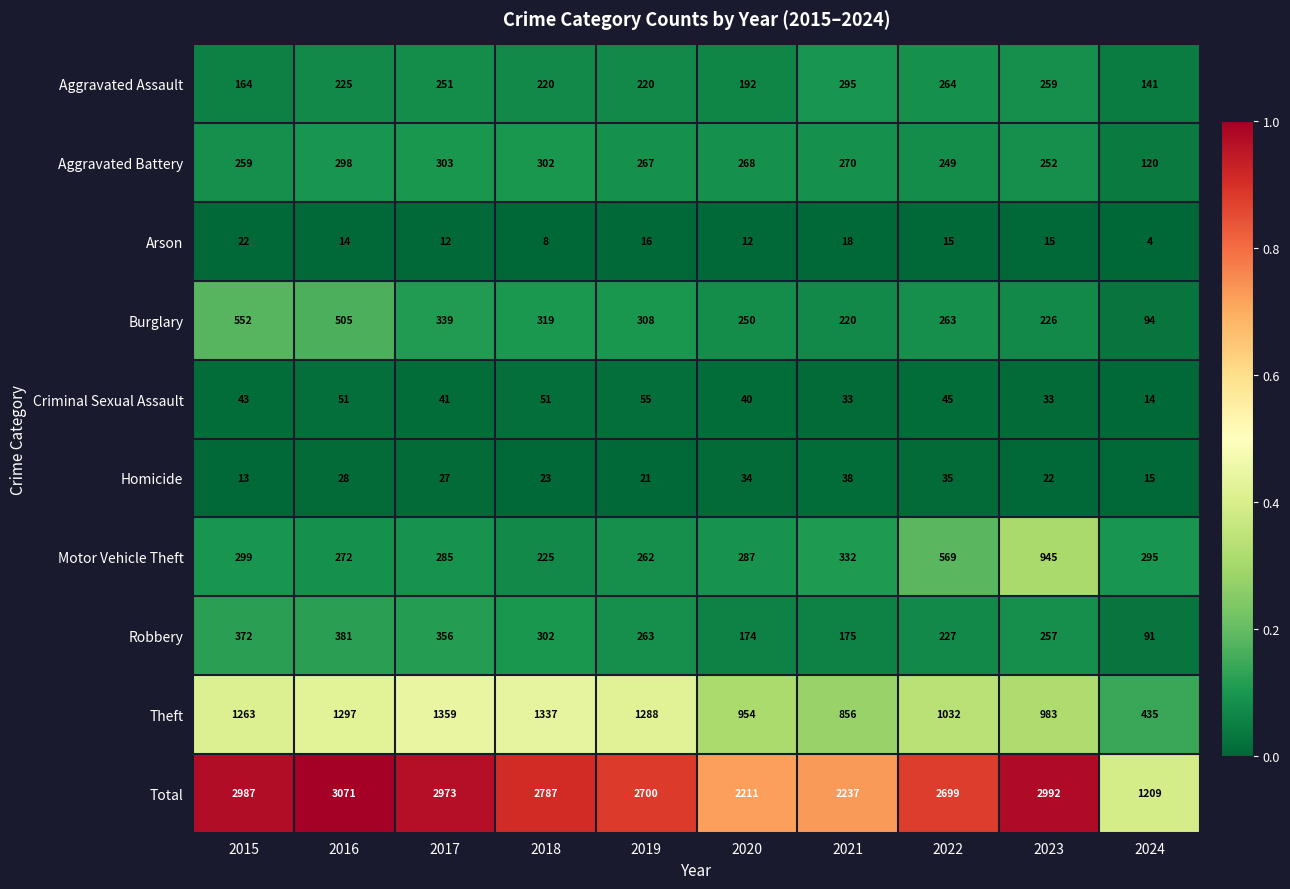

Where is Robbery nearest to the value 236?

2022